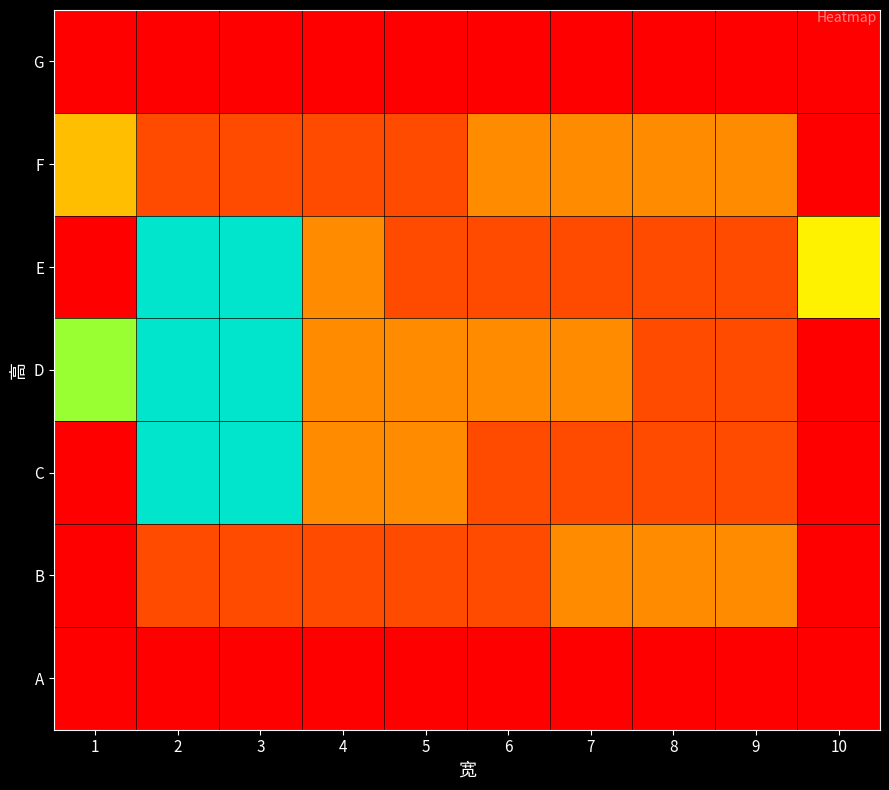

Reading left to right, list all the values displayed in this chart.

G: 1=-1	2=-1	3=-1	4=-1	5=-1	6=-1	7=-1	8=-1	9=-1	10=-1
F: 1=2	2=0	3=0	4=0	5=0	6=1	7=1	8=1	9=1	10=-1
E: 1=-1	2=6	3=6	4=1	5=0	6=0	7=0	8=0	9=0	10=3
D: 1=4	2=6	3=6	4=1	5=1	6=1	7=1	8=0	9=0	10=-1
C: 1=-1	2=6	3=6	4=1	5=1	6=0	7=0	8=0	9=0	10=-1
B: 1=-1	2=0	3=0	4=0	5=0	6=0	7=1	8=1	9=1	10=-1
A: 1=-1	2=-1	3=-1	4=-1	5=-1	6=-1	7=-1	8=-1	9=-1	10=-1